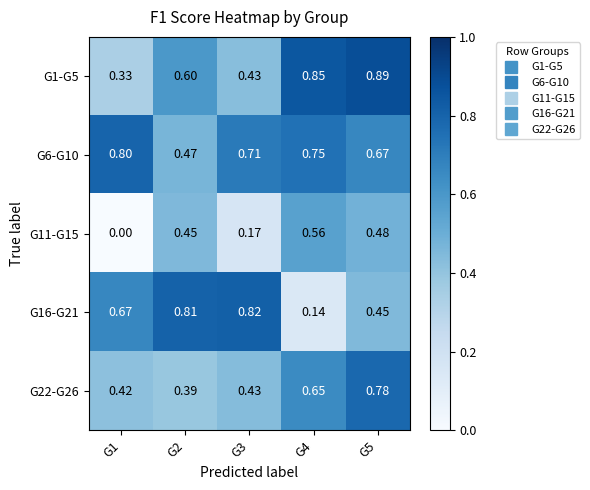

Is the value of G22-G26 at G5 greater than the value of G16-G21 at G2?

No